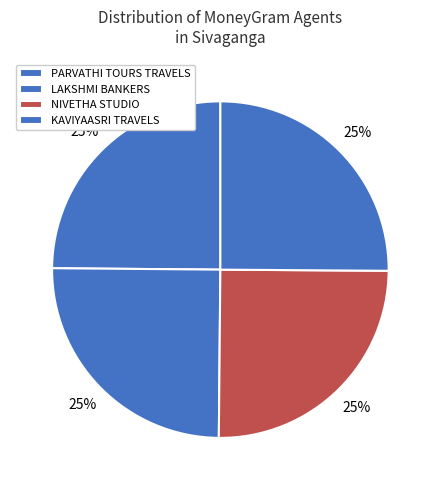

What percentage do LAKSHMI BANKERS and KAVIYAASRI TRAVELS together represent?

50.1%